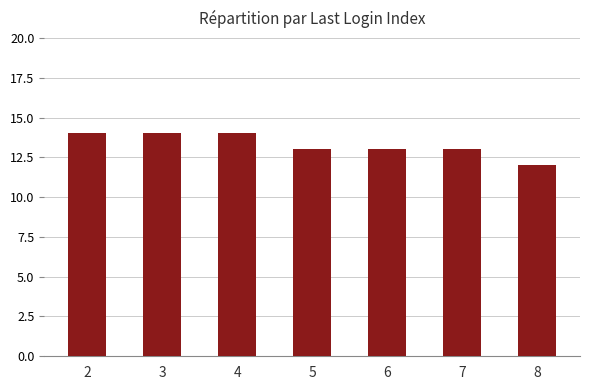

What is the change in value from 4 to 7?

-1